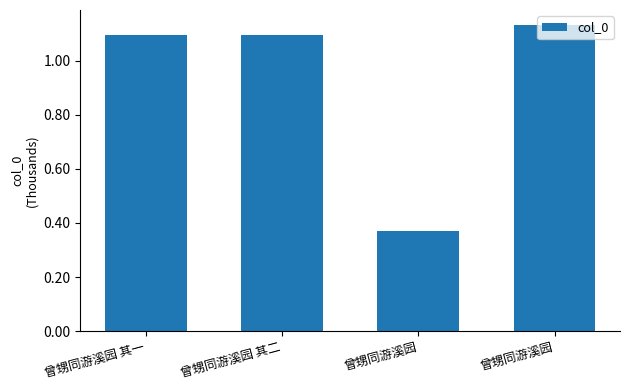

Reading left to right, what are all the values shown in this chart?

曾甥同游溪园 其一=1095113	曾甥同游溪园 其二=1095114	曾甥同游溪园=370166	曾甥同游溪园=1130930